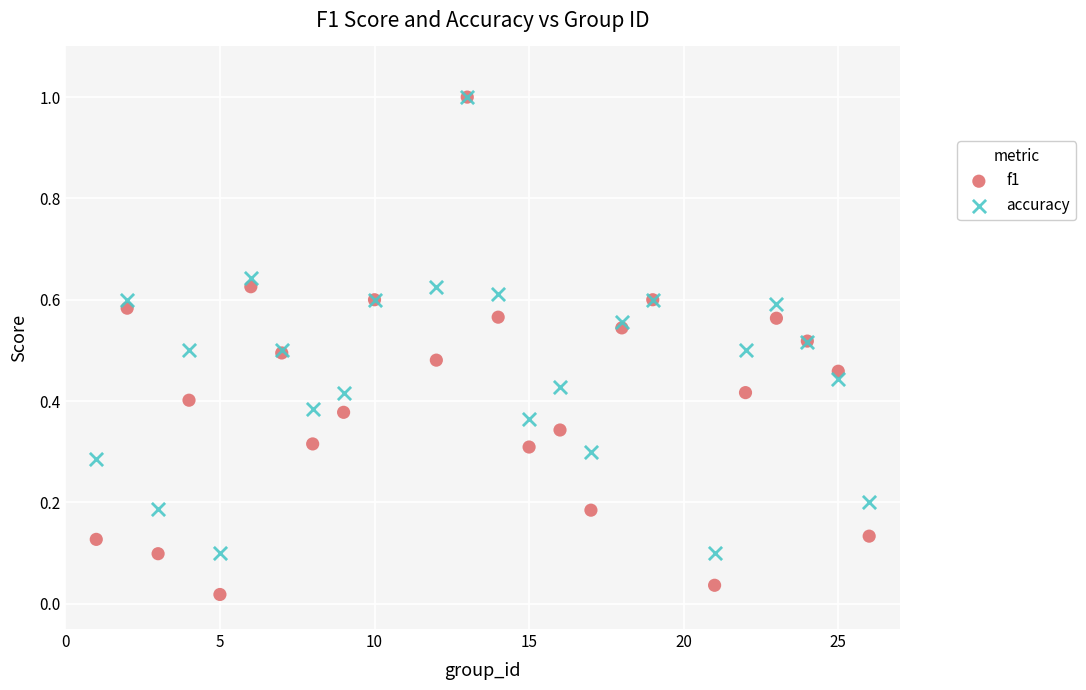

Which series has the largest Y range (max minus min)?

f1